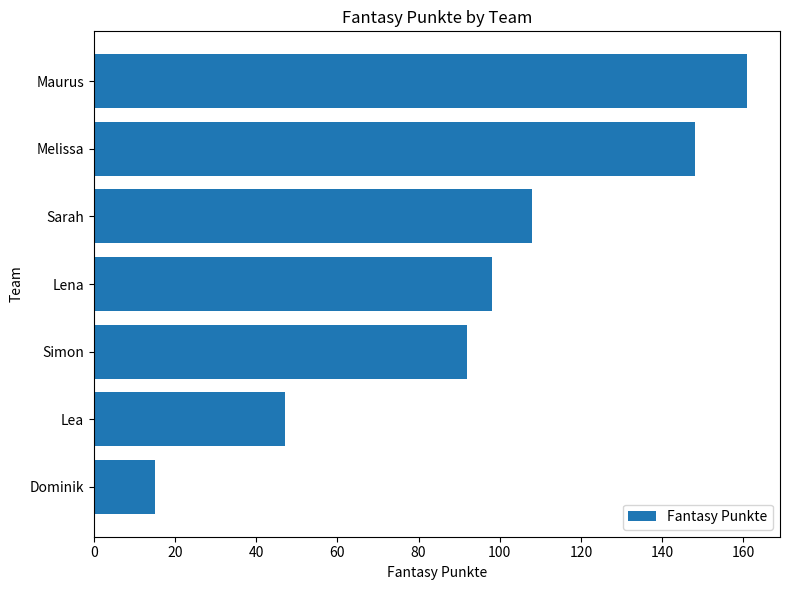

List the labels in order of value, largest first.

Maurus, Melissa, Sarah, Lena, Simon, Lea, Dominik